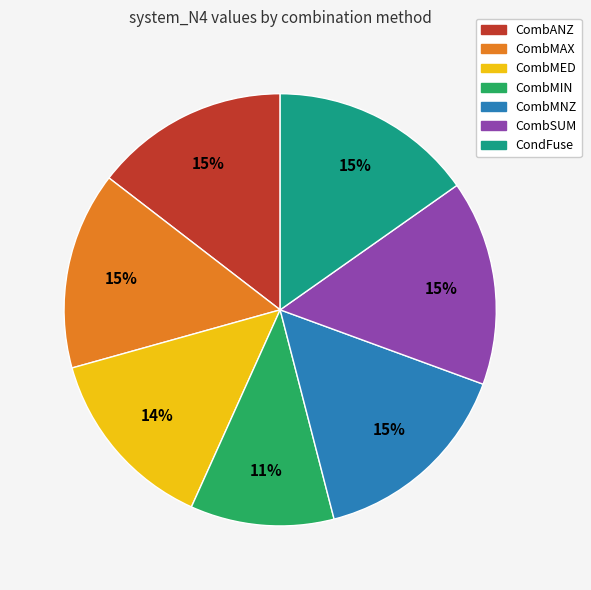

To the nearest percent, what percentage of the pie is CombMNZ?

15%